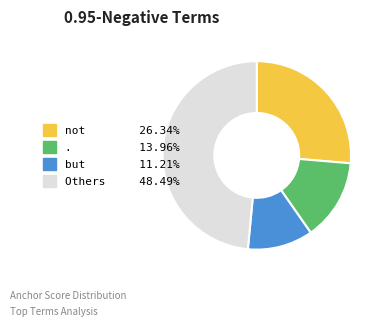

Is there any slice that represents more than half of the pie?

No